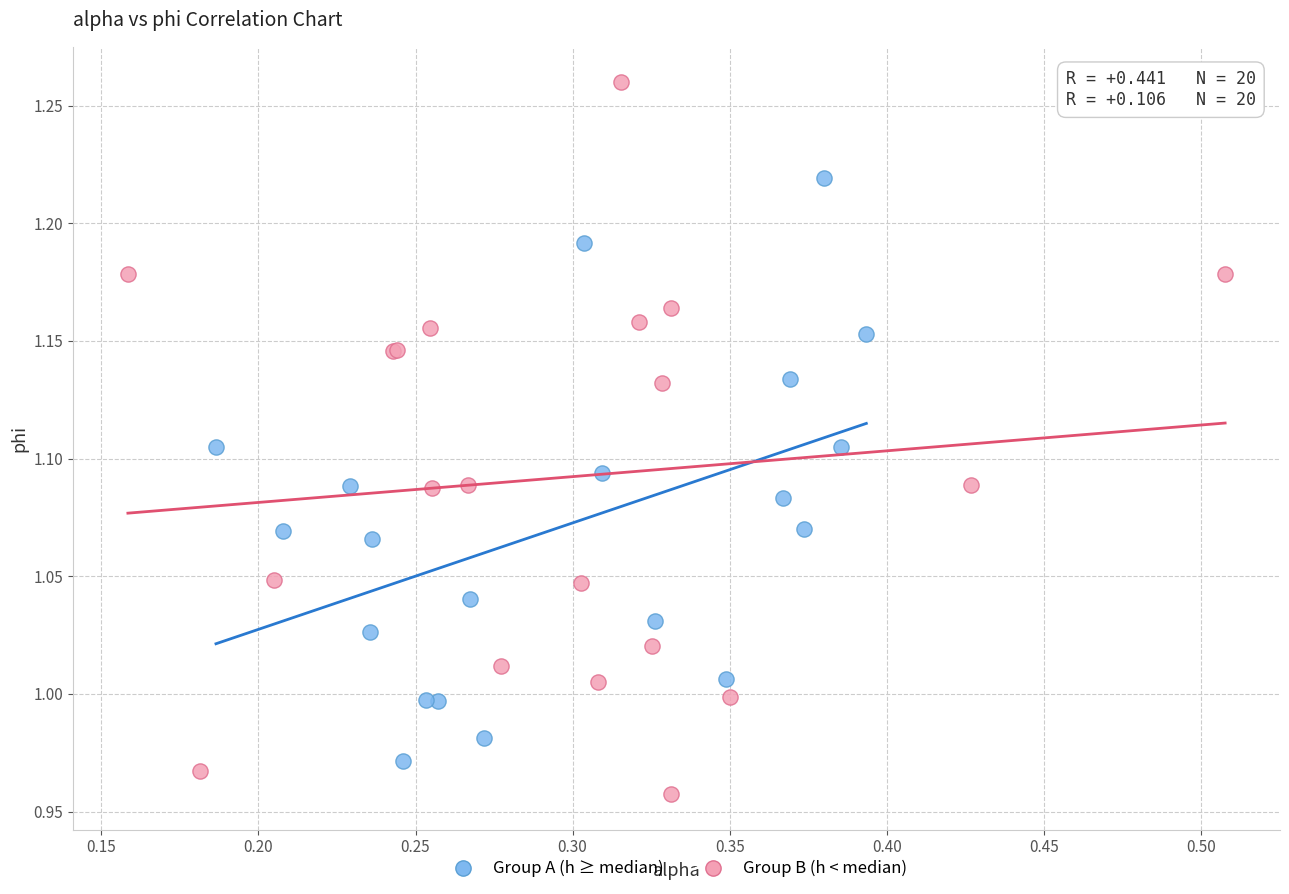

What are all the series names shown in the legend?

Group A (h ≥ median), Group B (h < median)